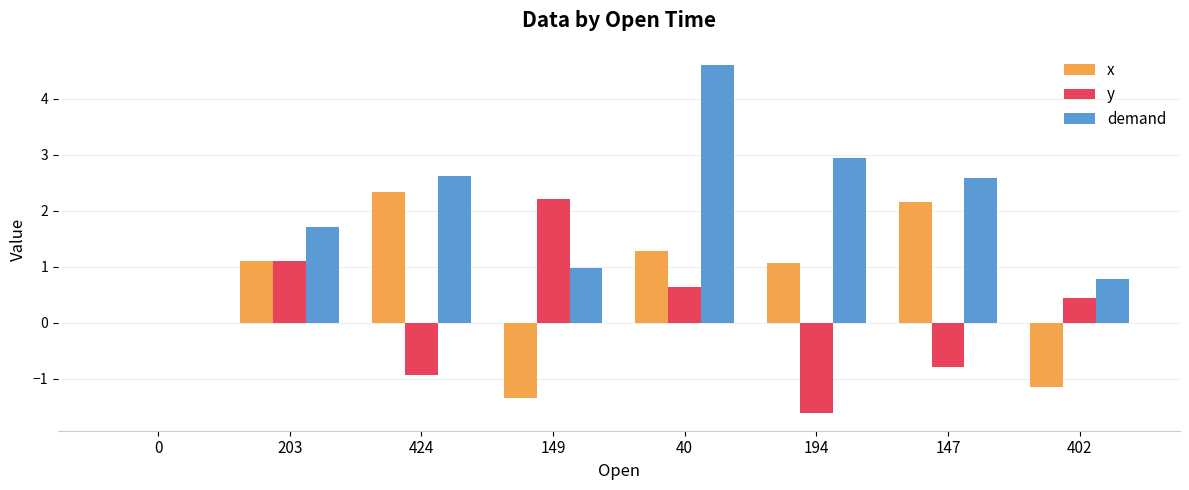

What is the sum of all demand values?

16.2